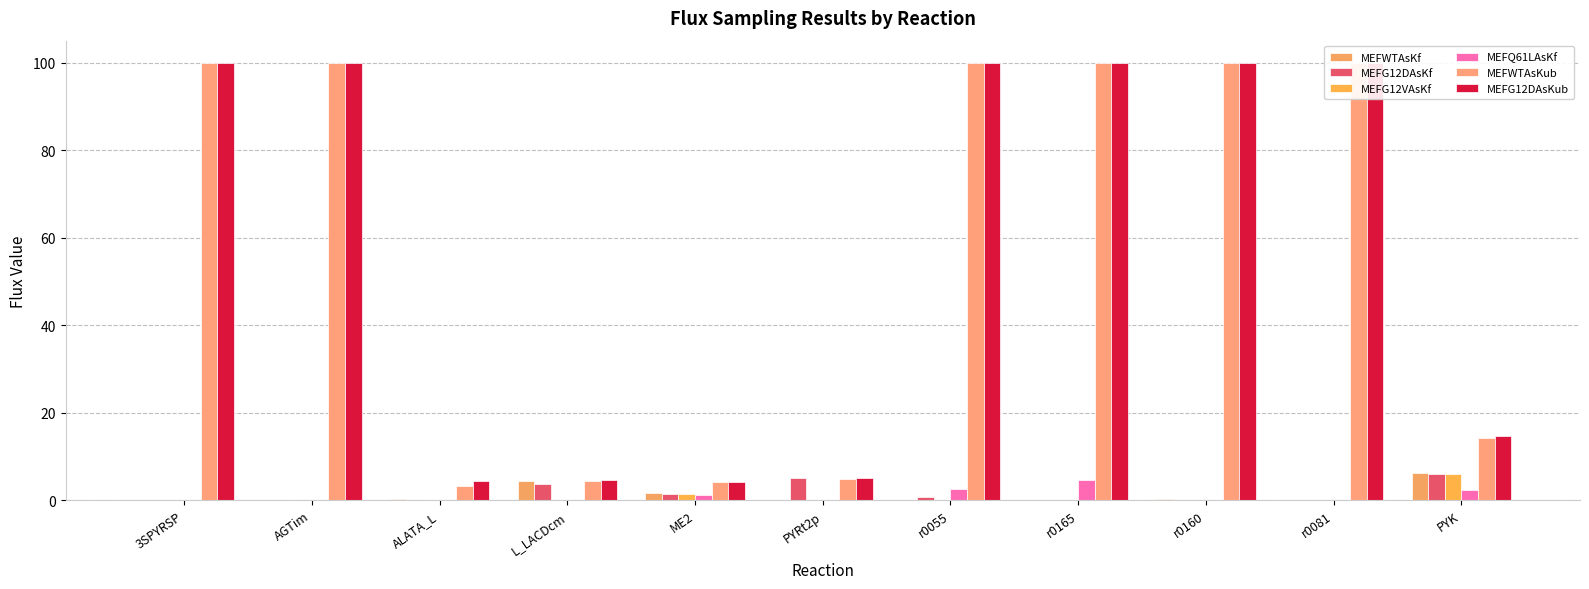

Read the MEFQ61LAsKf value at PYK.

2.3